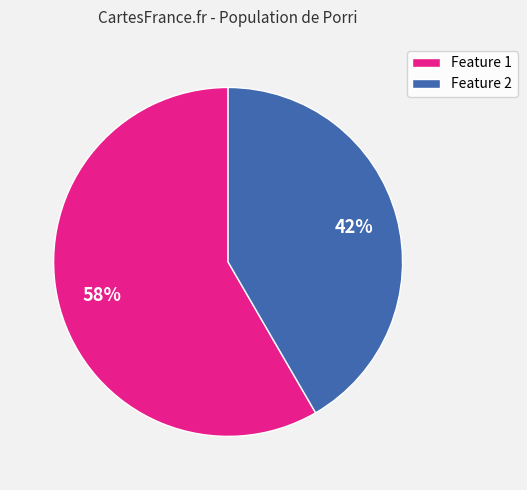

Count the number of slices in the pie.

2